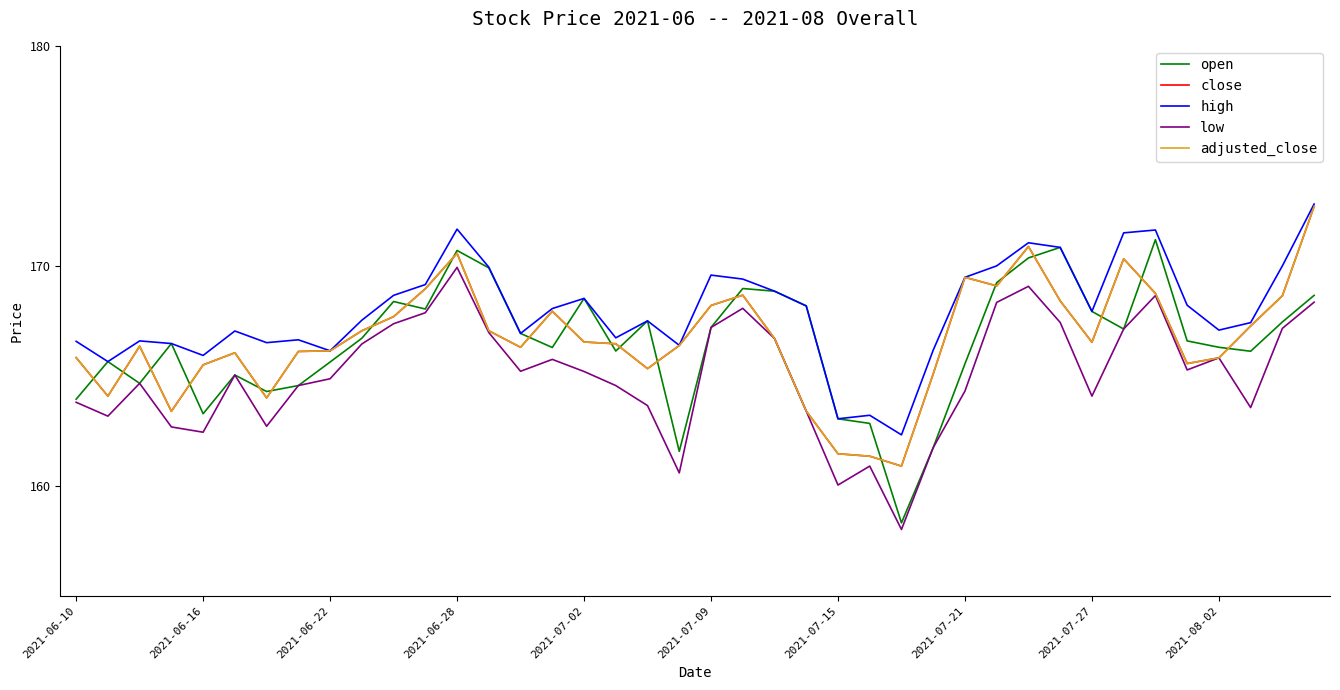

Rank the series by their maximum value, from highest to lowest.

high, close, adjusted_close, open, low